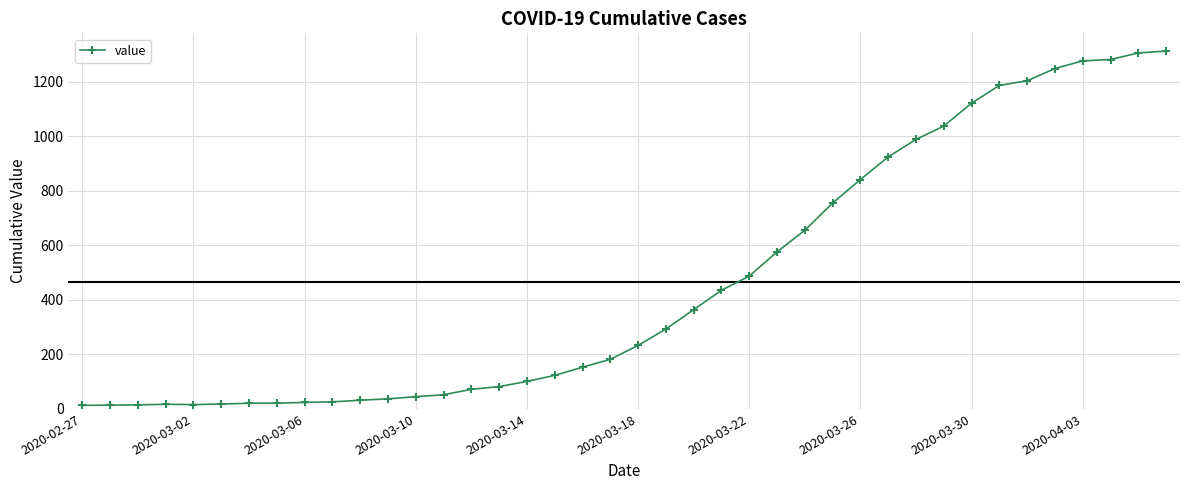

What is the sum of all values?

18584